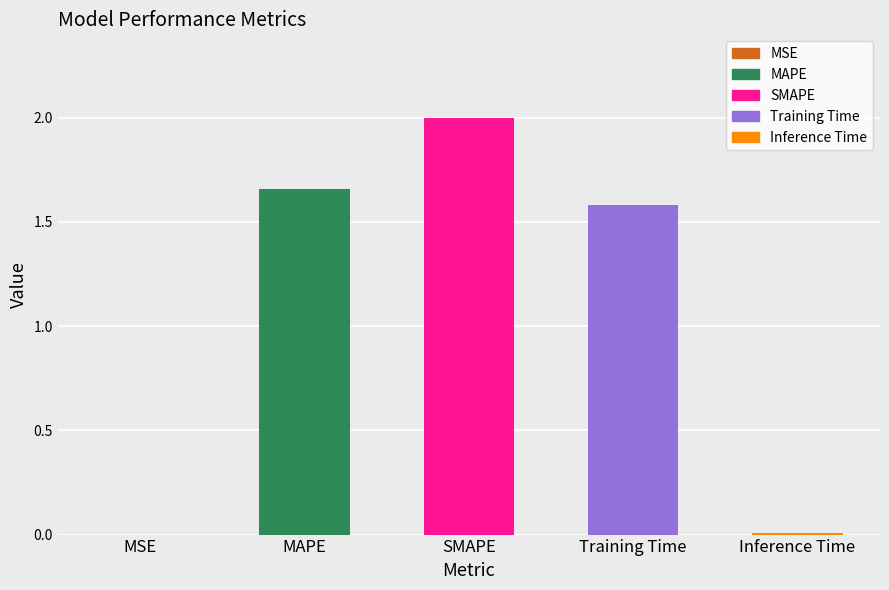

Is it true that the value at Training Time is 0.9?

False